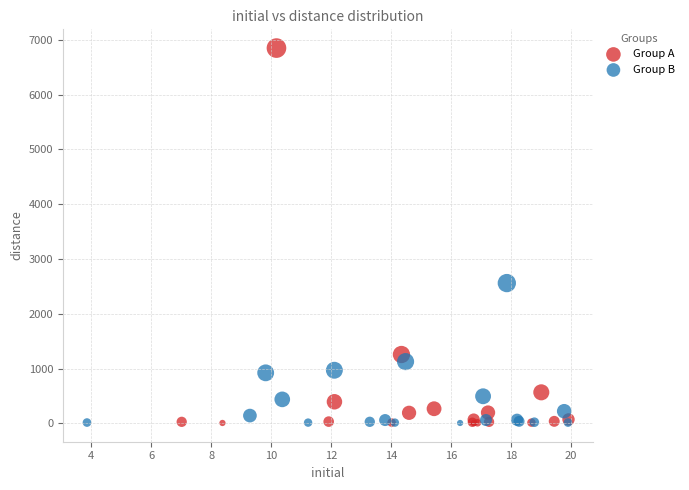

Which series has the widest spread of Y values?

Group A